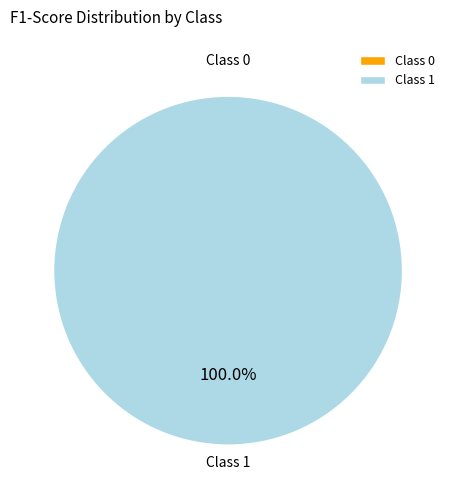

Rank the categories by value from highest to lowest.

1, 0